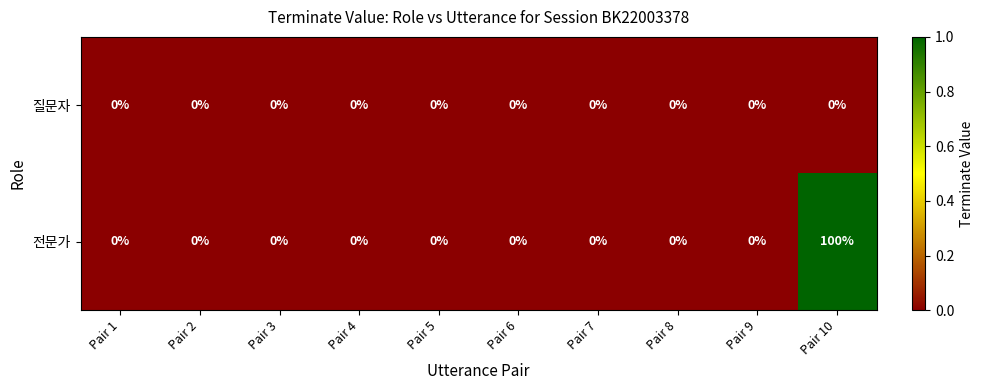

At which category is the sum across all series the highest?

Pair 10